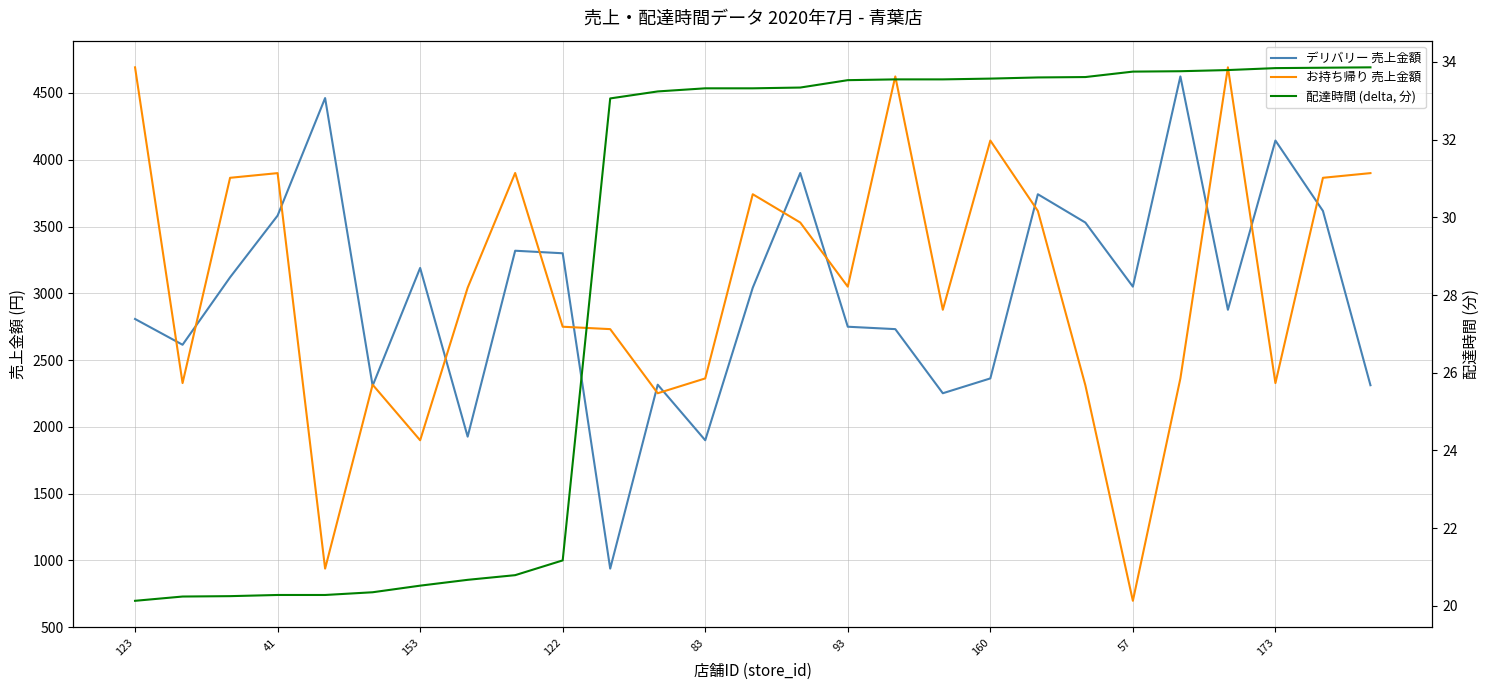

Is the value of お持ち帰り 売上金額 at 17 greater than the value of デリバリー 売上金額 at 13?

No